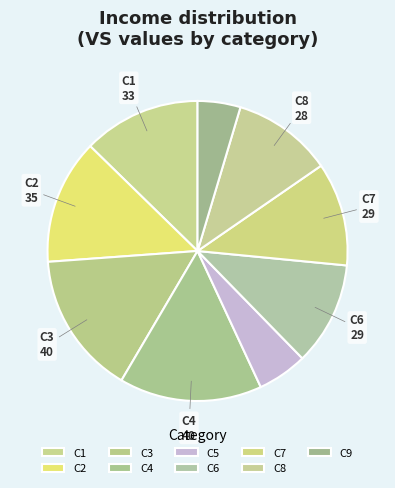

How many segments does this pie chart have?

9